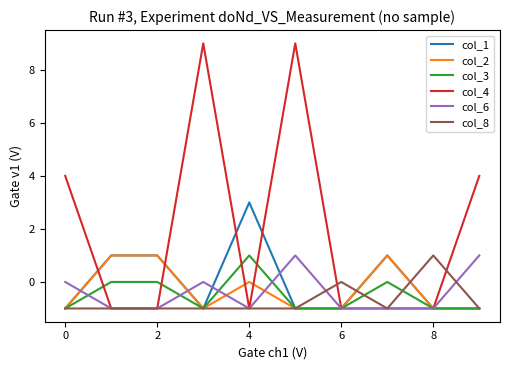

Count the number of categories in the chart.

10